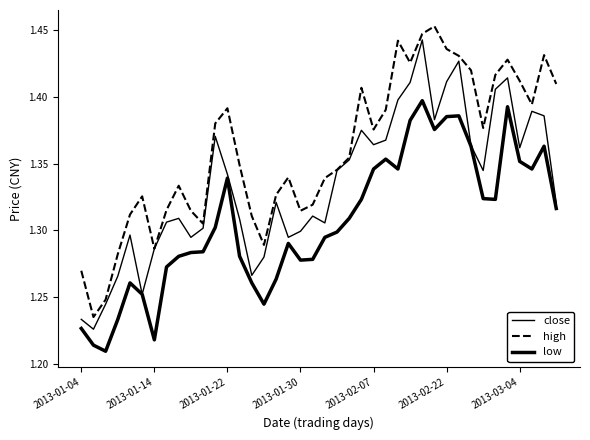

Rank the series by their average value, from lowest to highest.

low, close, high